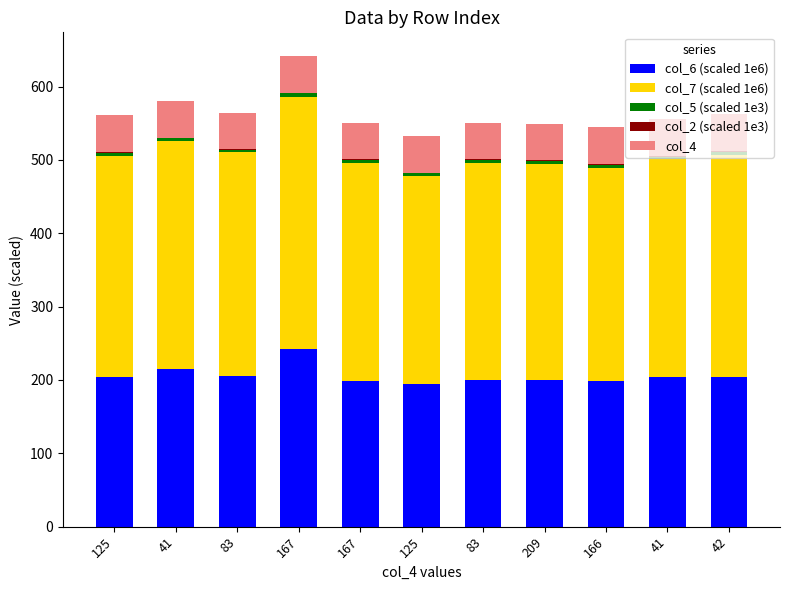

Which series has the largest total across all categories?

col_7 (scaled 1e6)